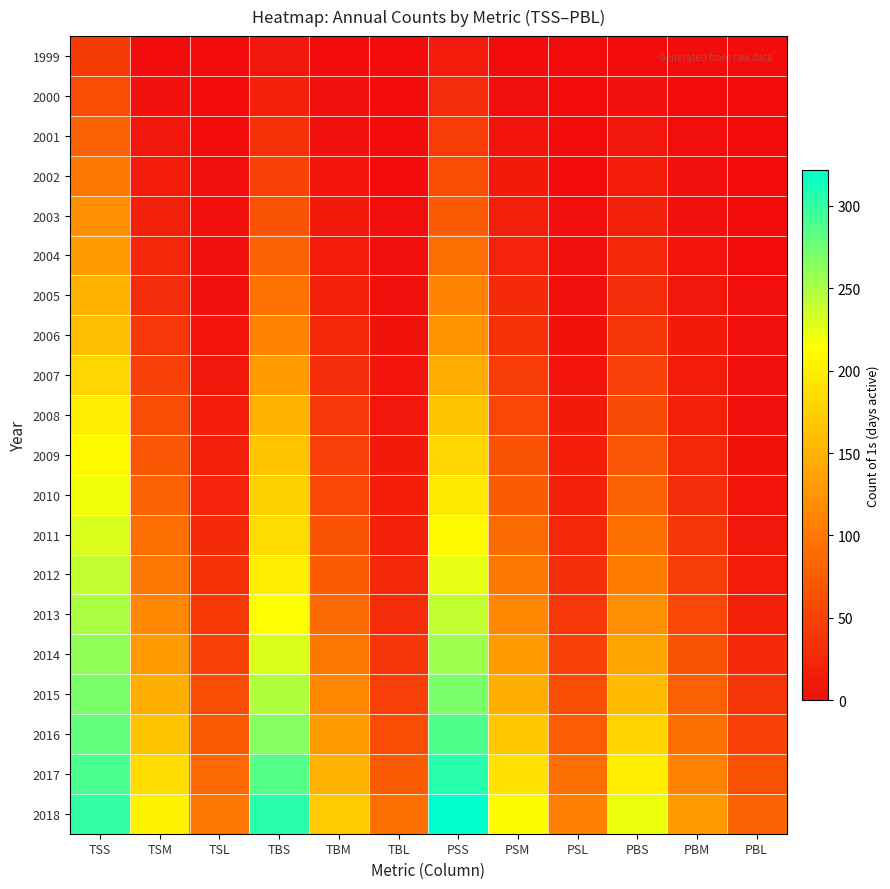

Count the number of categories in the chart.

12